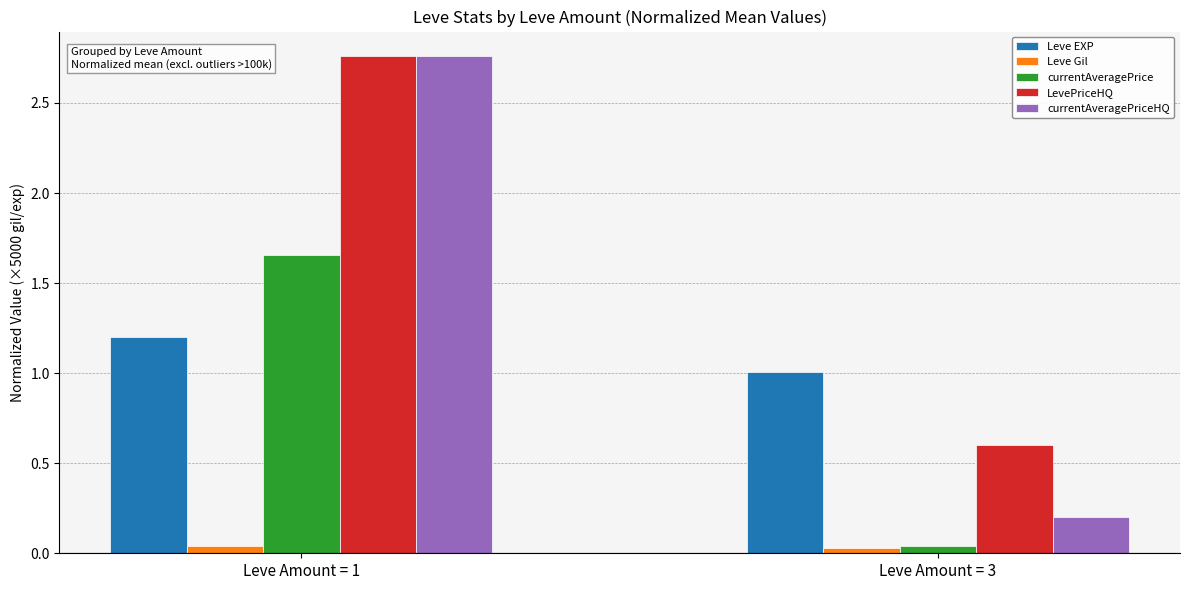

How many bars are there in total?

10